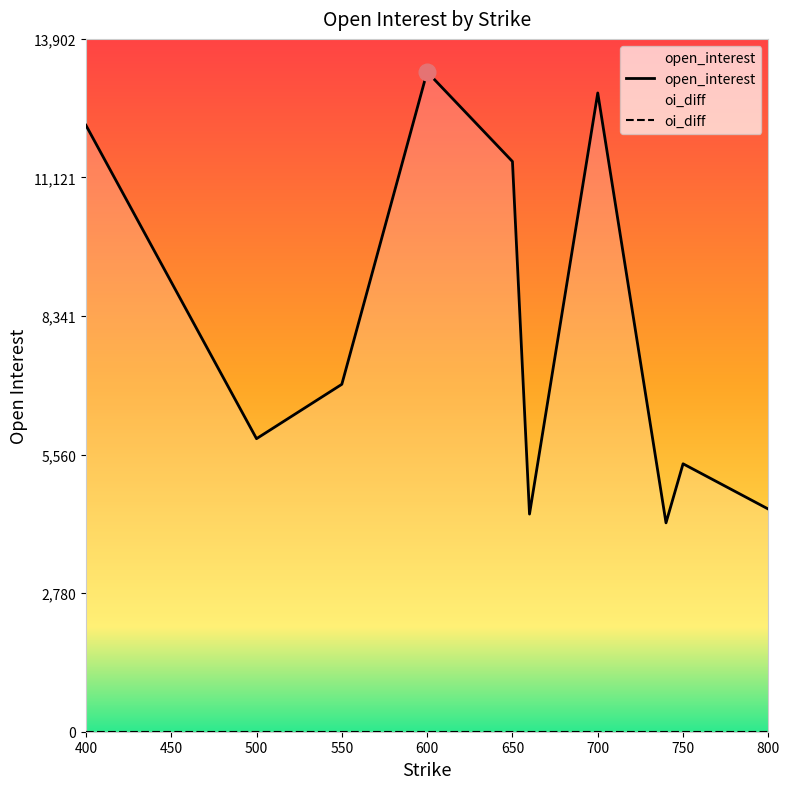

The value of open_interest at 800 is 4467. True or false?

True